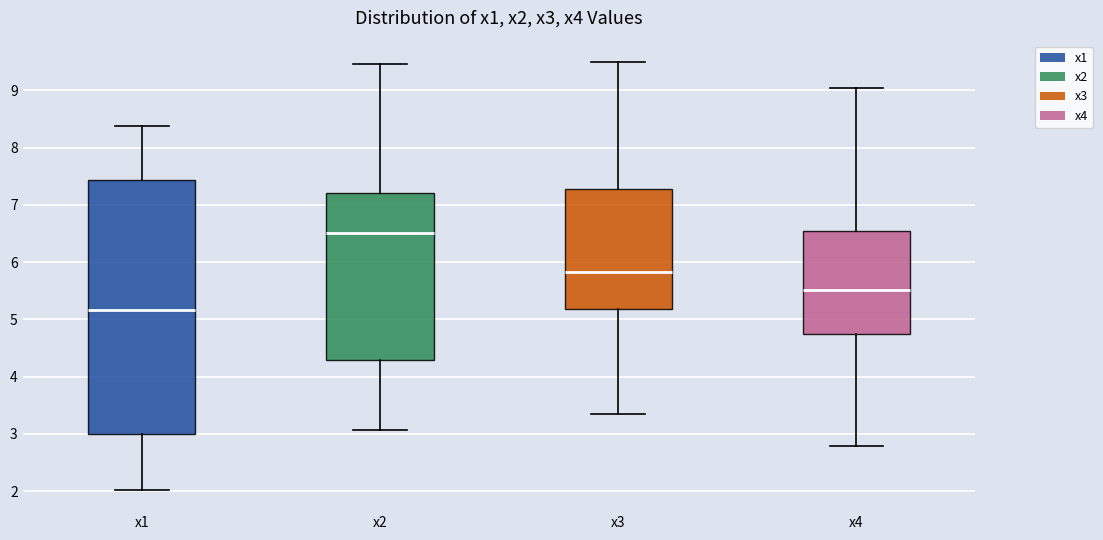

Reading left to right, transcribe this box plot: for each box, give where its median line is, the range the box spans, and where its two whiskers end, as read against the y-axis. The values are not printed on the chart, so give them approximately, as read against the axis.

x1: median 5.2, box 3.0 to 7.4, whiskers 2.0 to 8.4
x2: median 6.5, box 4.3 to 7.2, whiskers 3.1 to 9.5
x3: median 5.8, box 5.2 to 7.3, whiskers 3.3 to 9.5
x4: median 5.5, box 4.7 to 6.5, whiskers 2.8 to 9.0